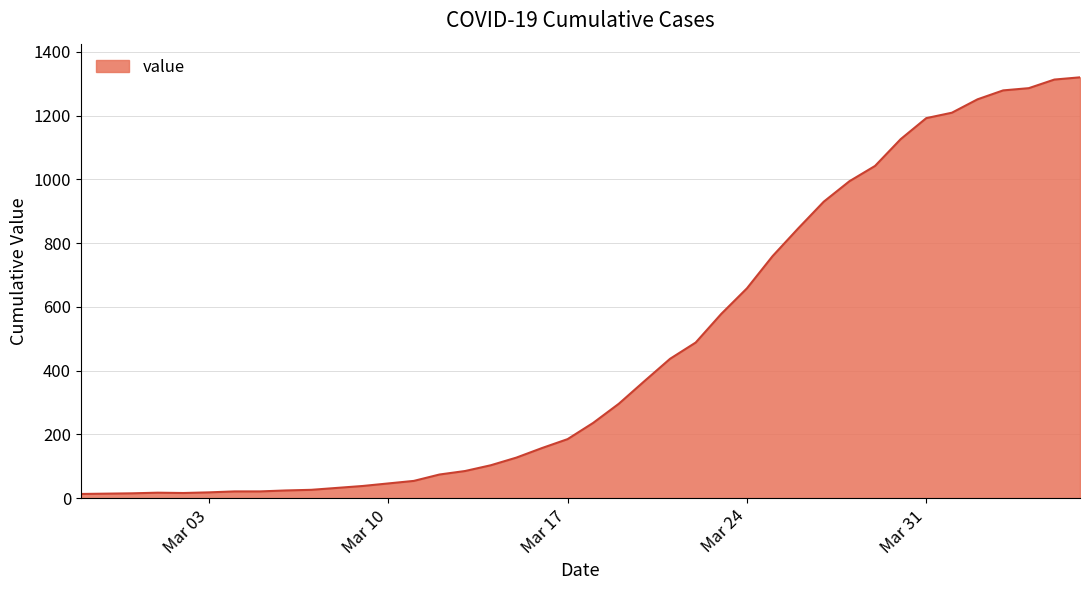

What is the difference between the maximum and minimum values?

1307